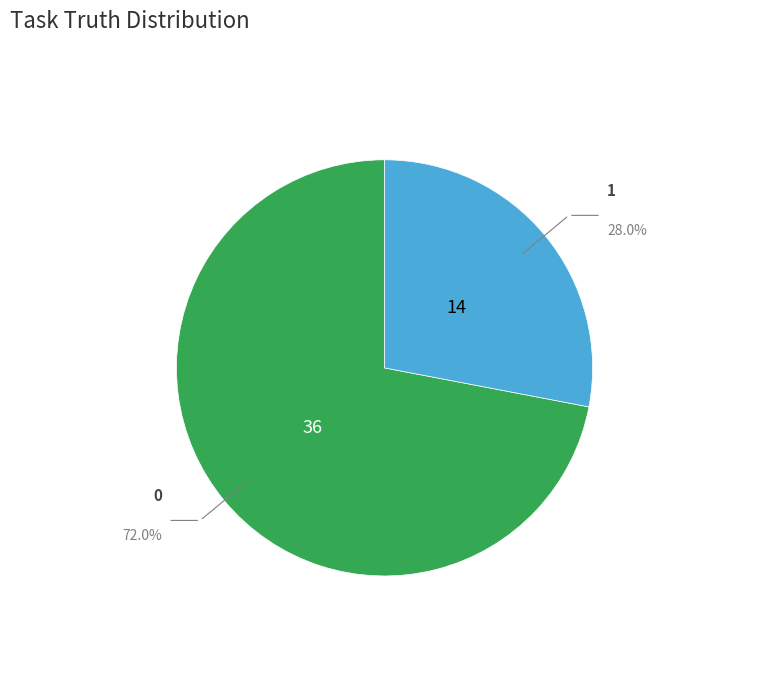

How many slices are in this pie chart?

2